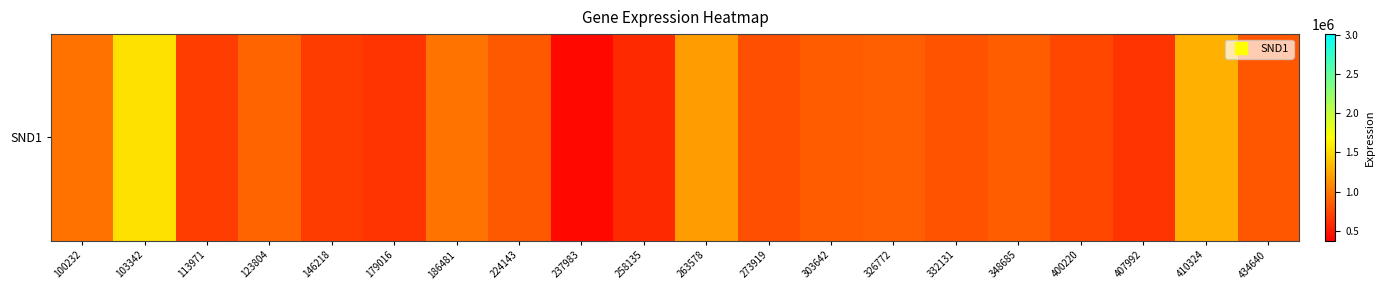

Where is the data nearest to the value 979123?

186481